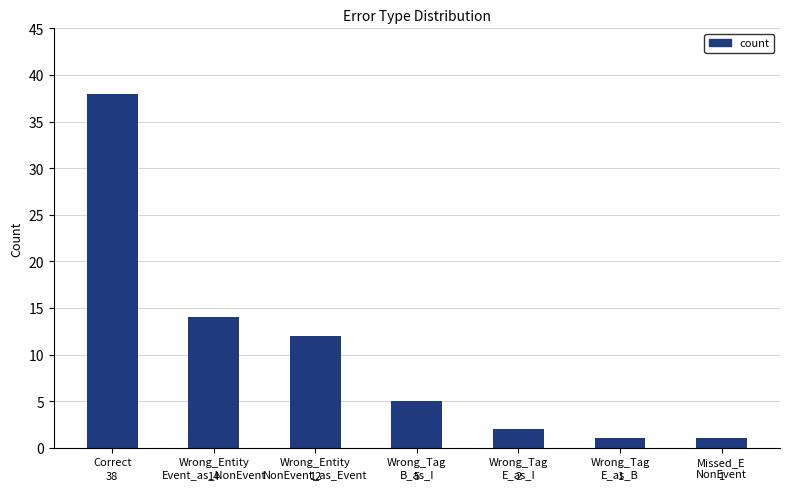

The value at Correct is 16. True or false?

False